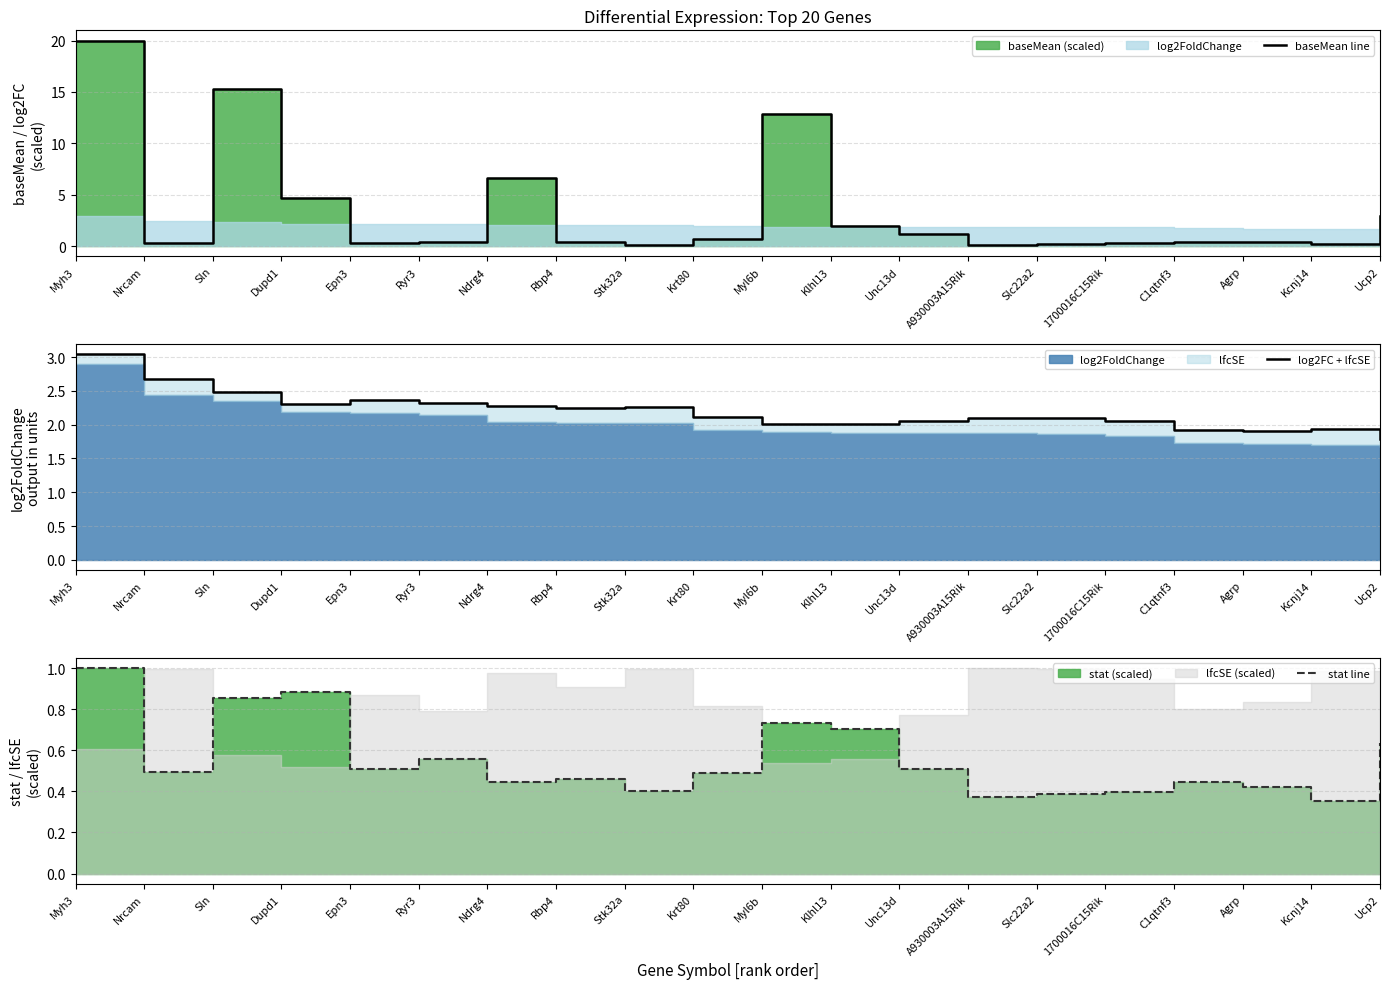

Reading left to right, extract all data points from this chart.

baseMean line: 20.0	0.3	15.3	4.7	0.3	0.4	6.6	0.4	0.2	0.7	12.9	1.9	1.2	0.1	0.2	0.3	0.4	0.4	0.2	2.9
log2FC + lfcSE: 3.0	2.7	2.5	2.3	2.4	2.3	2.3	2.2	2.3	2.1	2.0	2.0	2.1	2.1	2.1	2.1	1.9	1.9	1.9	1.8
stat line: 1.0	0.5	0.9	0.9	0.5	0.6	0.4	0.5	0.4	0.5	0.7	0.7	0.5	0.4	0.4	0.4	0.4	0.4	0.4	0.6